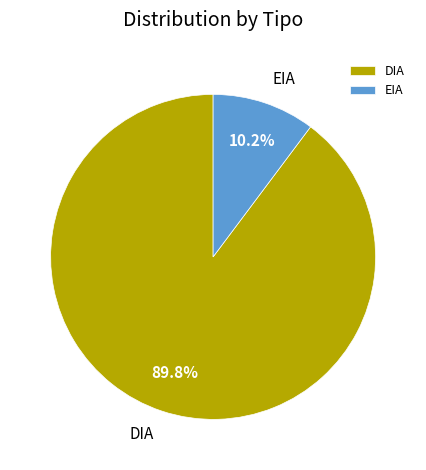

Combined, what portion of the pie is EIA and DIA?

100.0%